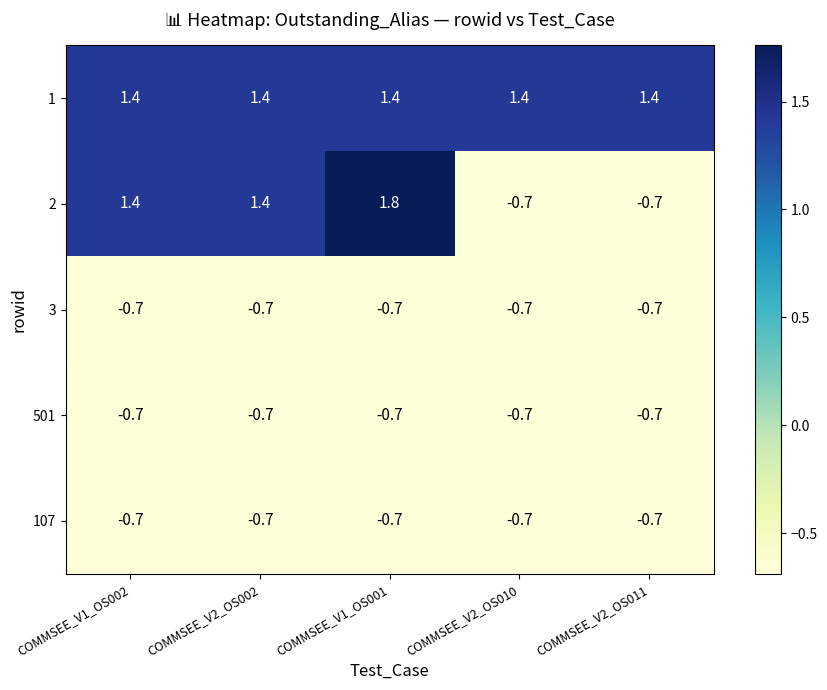

How many values in the 2 series are below 1?

2